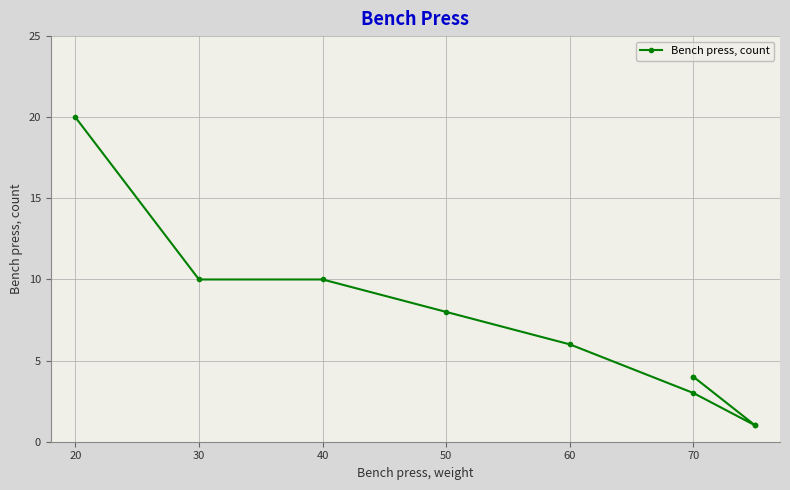

True or false: there are more than 1 points higher than both neighbors.

False